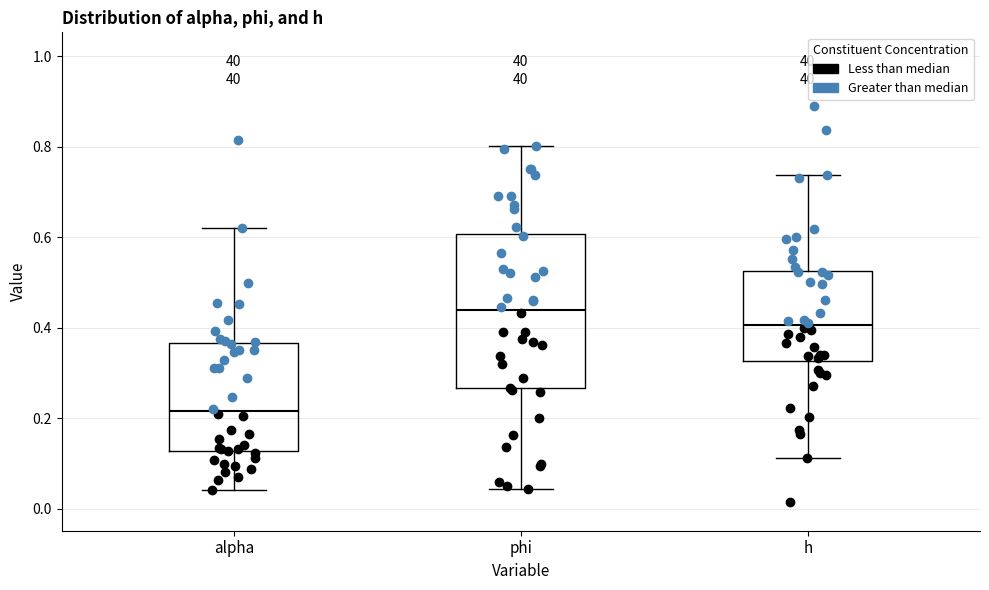

Comparing the boxes themselves (not the whiskers), which one is the tallest?

phi